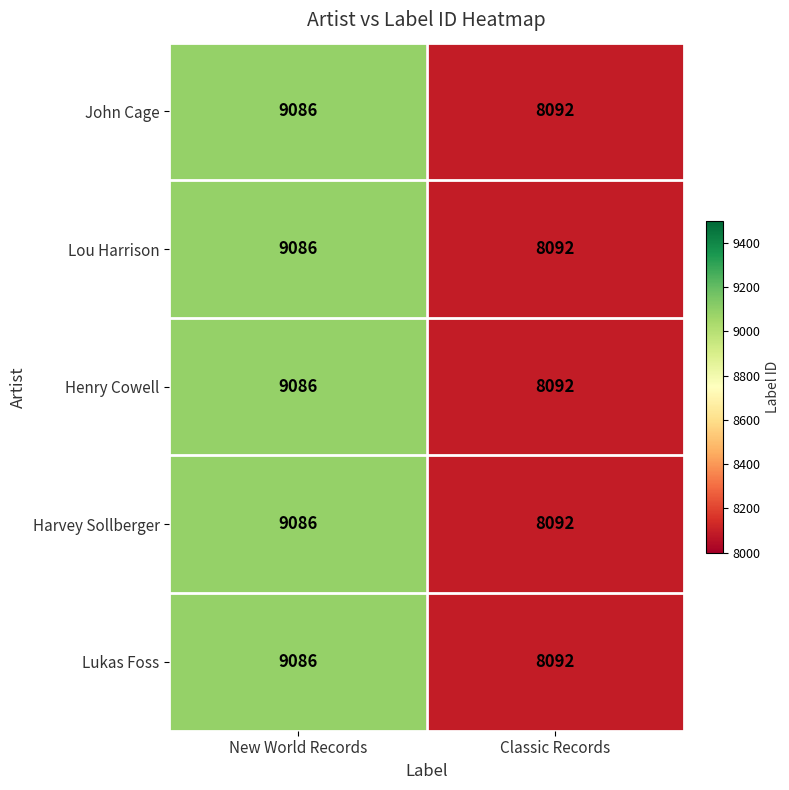

Reading left to right, what are all the values shown in this chart?

John Cage: New World Records=9086	Classic Records=8092
Lou Harrison: New World Records=9086	Classic Records=8092
Henry Cowell: New World Records=9086	Classic Records=8092
Harvey Sollberger: New World Records=9086	Classic Records=8092
Lukas Foss: New World Records=9086	Classic Records=8092